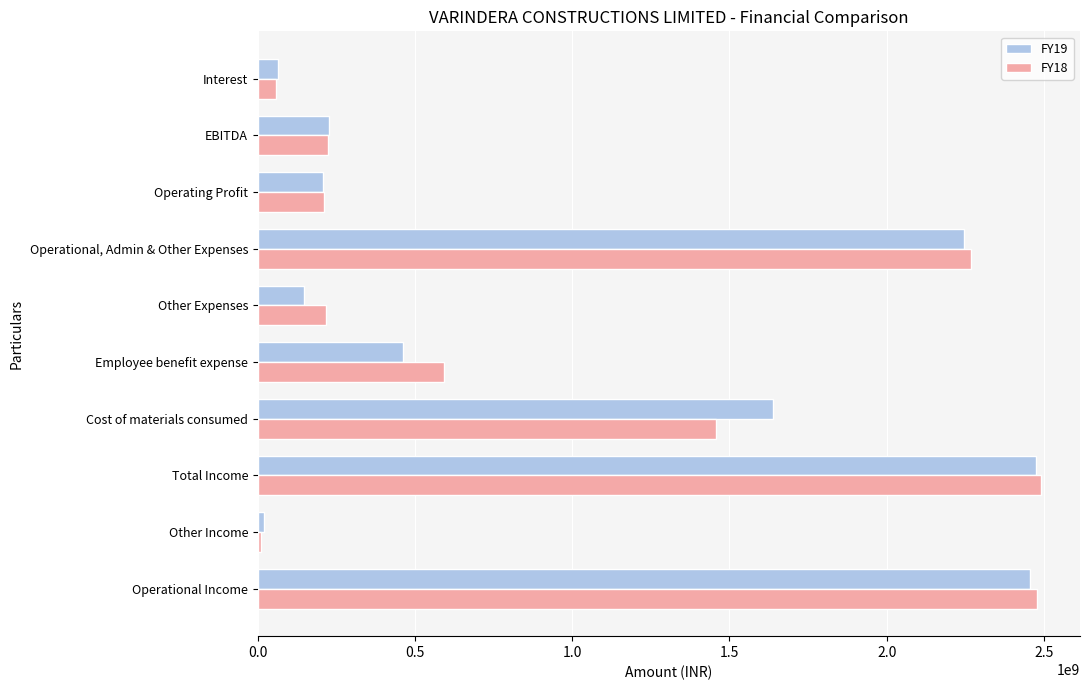

Is it true that FY19 equals 2474463039 at Total Income?

True